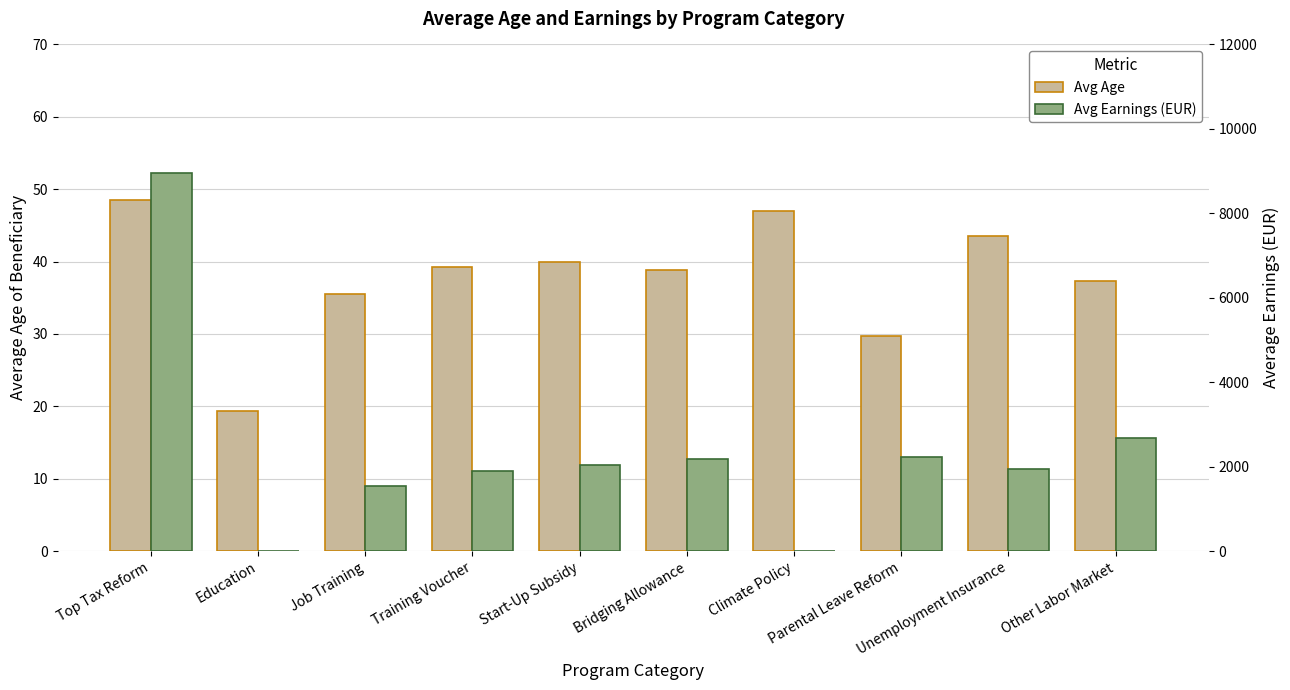

List the series in order of their peak value, lowest first.

Avg Age, Avg Earnings